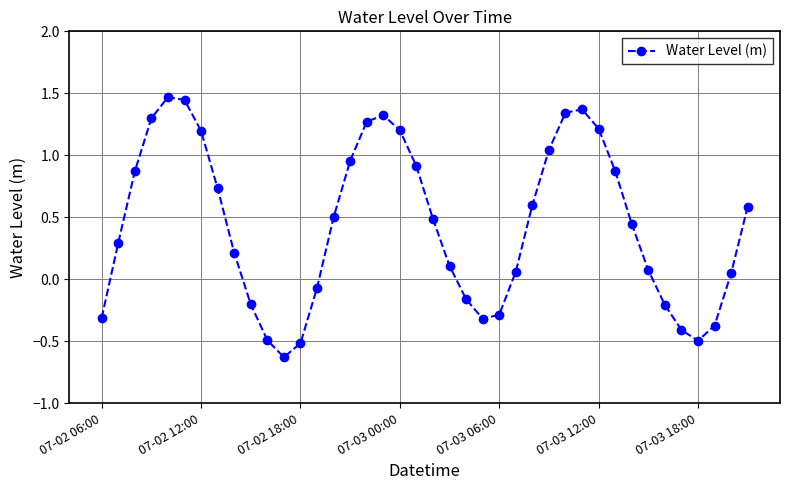

How many values are below zero?

13